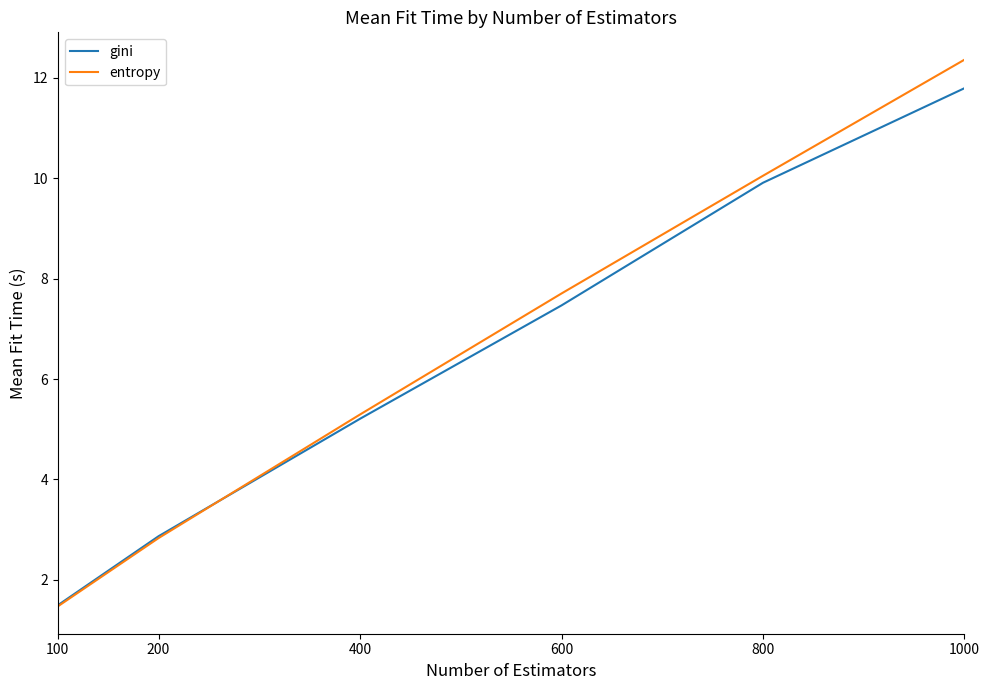

What is the lowest value of the entropy series?

1.5